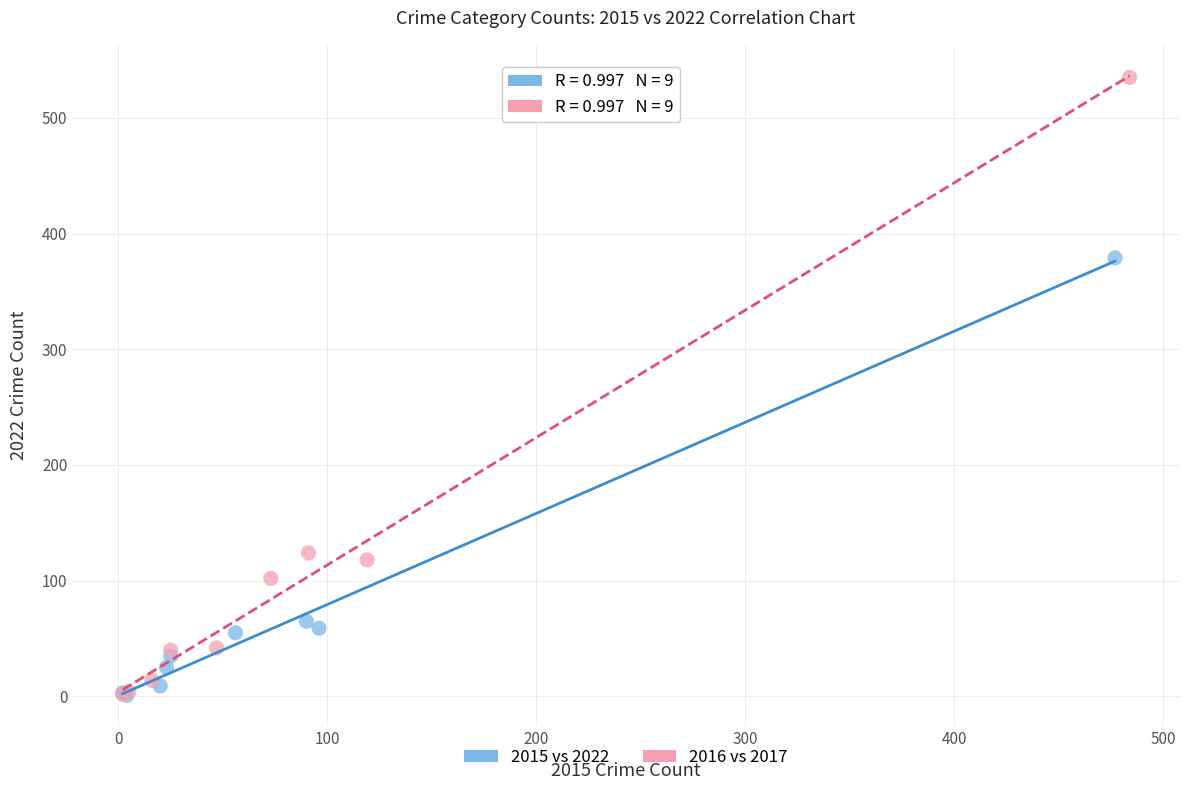

Which series has the largest Y range (max minus min)?

2016 vs 2017